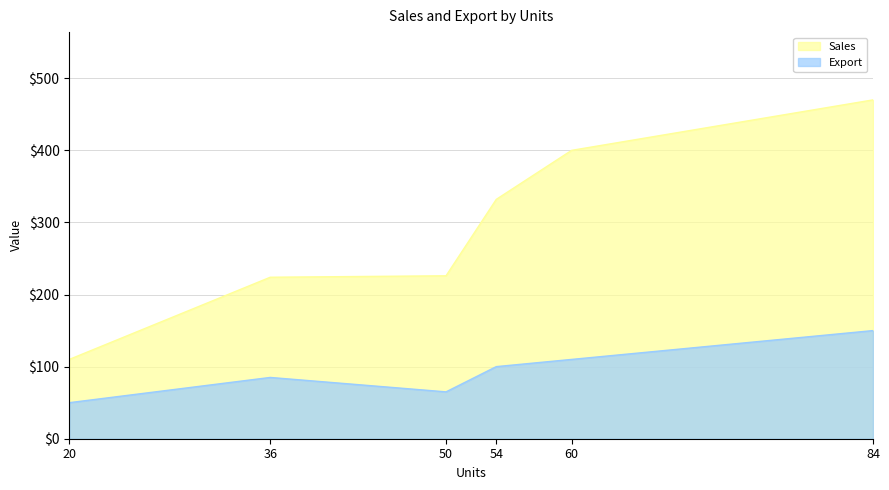

How many data points does each series have?

6